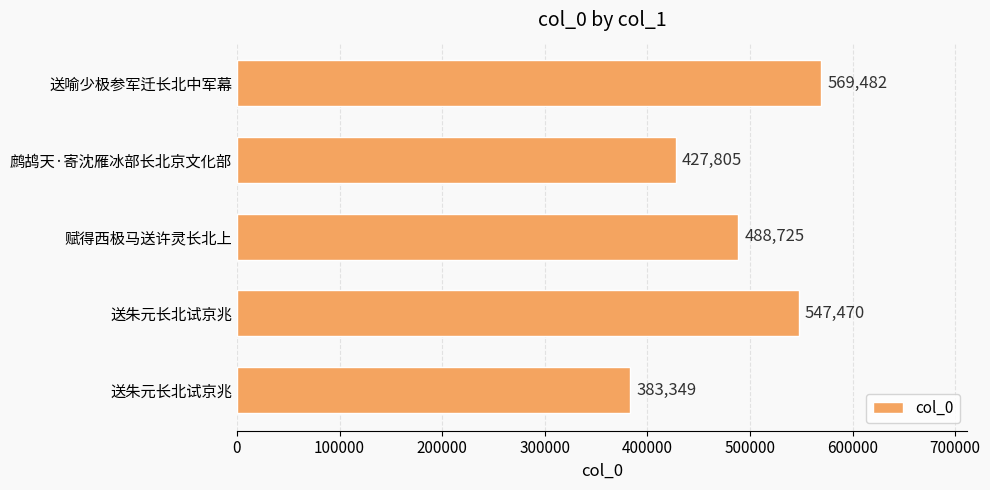

How many distinct data groups are displayed?

1